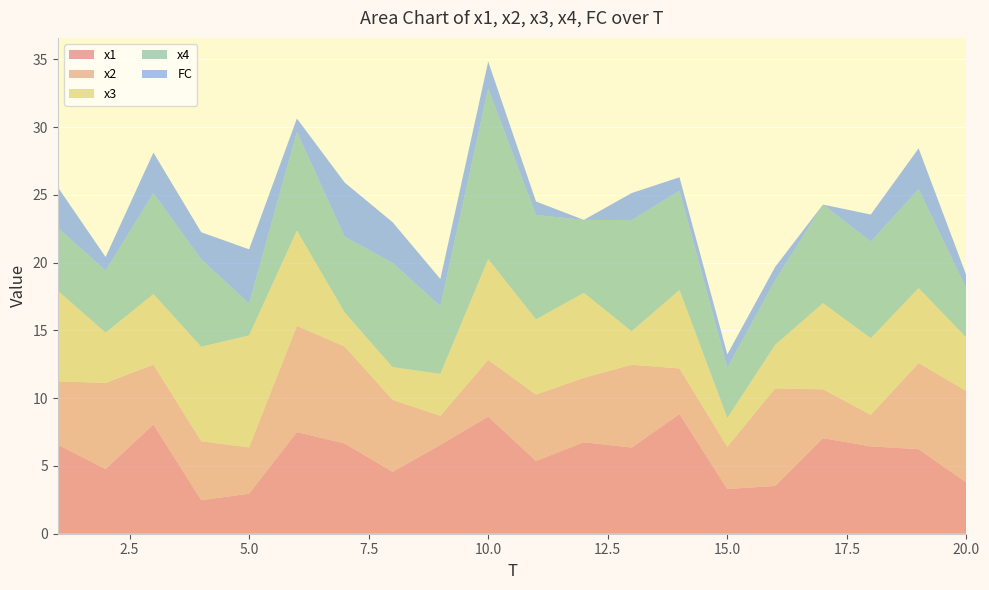

Reading right to left, what are all the values shown in this chart?

x1: 20=3.8	19=6.2	18=6.4	17=7.1	16=3.5	15=3.3	14=8.8	13=6.4	12=6.7	11=5.4	10=8.6	9=6.6	8=4.6	7=6.7	6=7.5	5=3.0	4=2.5	3=8.1	2=4.8	1=6.6
x2: 20=6.8	19=6.4	18=2.3	17=3.6	16=7.2	15=3.1	14=3.4	13=6.1	12=4.8	11=4.9	10=4.2	9=2.1	8=5.3	7=7.2	6=7.8	5=3.4	4=4.4	3=4.4	2=6.4	1=4.7
x3: 20=3.9	19=5.5	18=5.7	17=6.4	16=3.2	15=2.1	14=5.8	13=2.5	12=6.3	11=5.5	10=7.4	9=3.1	8=2.4	7=2.5	6=7.0	5=8.3	4=7.0	3=5.2	2=3.7	1=6.7
x4: 20=3.6	19=7.3	18=7.1	17=7.3	16=4.7	15=3.7	14=7.3	13=8.2	12=5.4	11=7.7	10=12.6	9=5.0	8=7.7	7=5.6	6=7.3	5=2.4	4=6.4	3=7.4	2=4.6	1=4.6
FC: 20=1.0	19=3.0	18=2.0	17=0.0	16=1.0	15=1.0	14=1.0	13=2.0	12=0.0	11=1.0	10=2.0	9=2.0	8=3.0	7=4.0	6=1.0	5=4.0	4=2.0	3=3.0	2=1.0	1=3.0